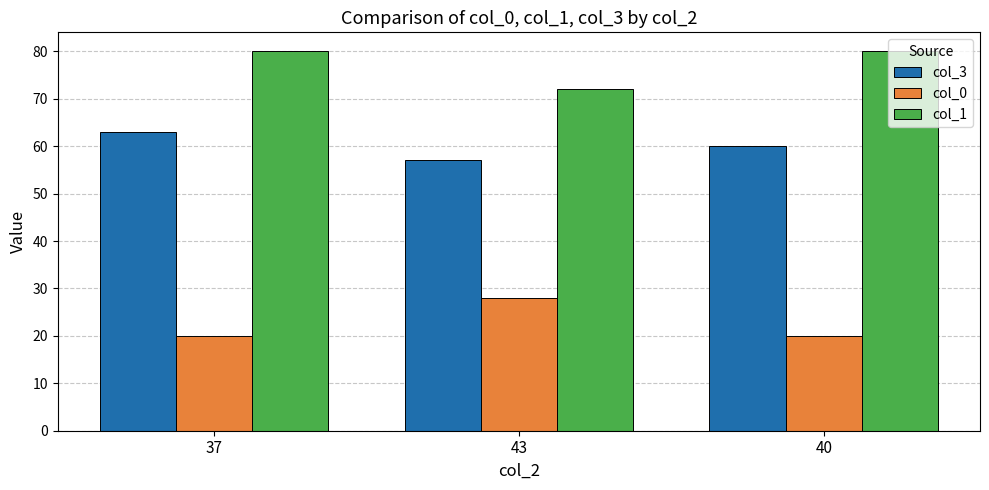

What is the minimum value for col_1?

72